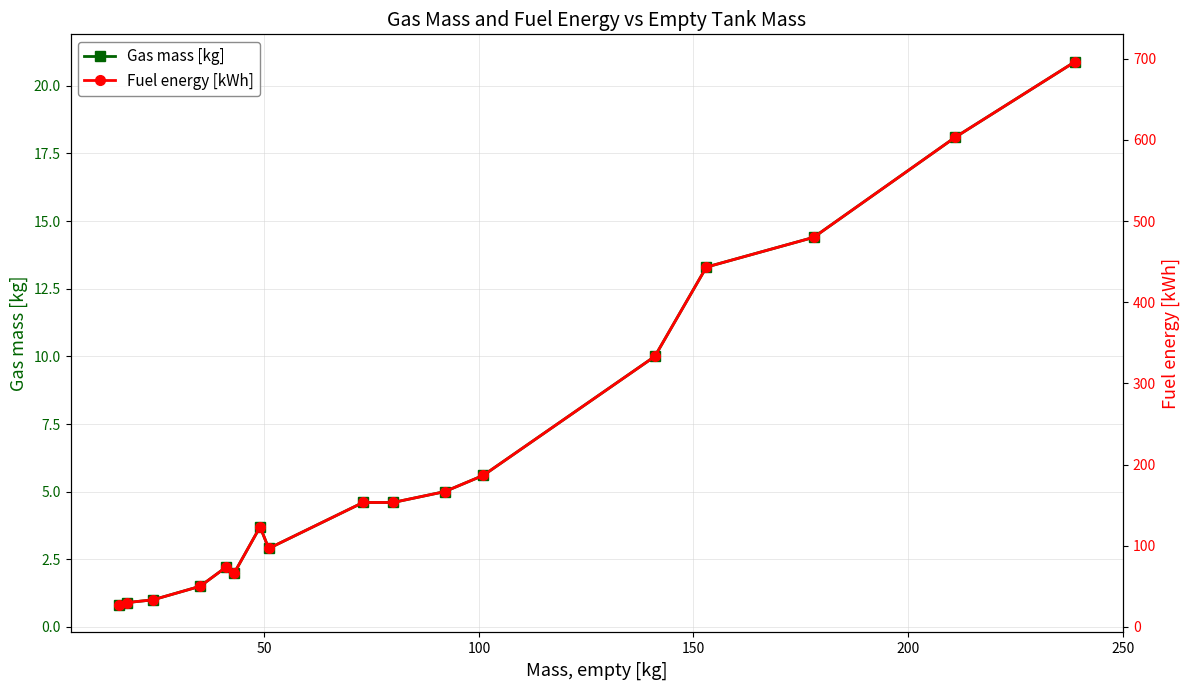

True or false: Gas mass [kg] has more than 1 interior local peaks.

True